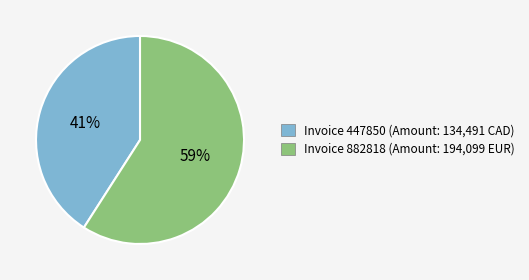

To the nearest percent, what is the difference between the largest and smallest slice percentages?

18%